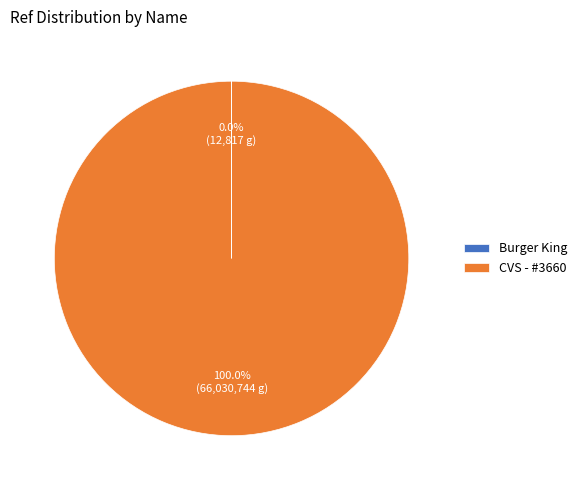

Which slice is the largest?

CVS - #3660